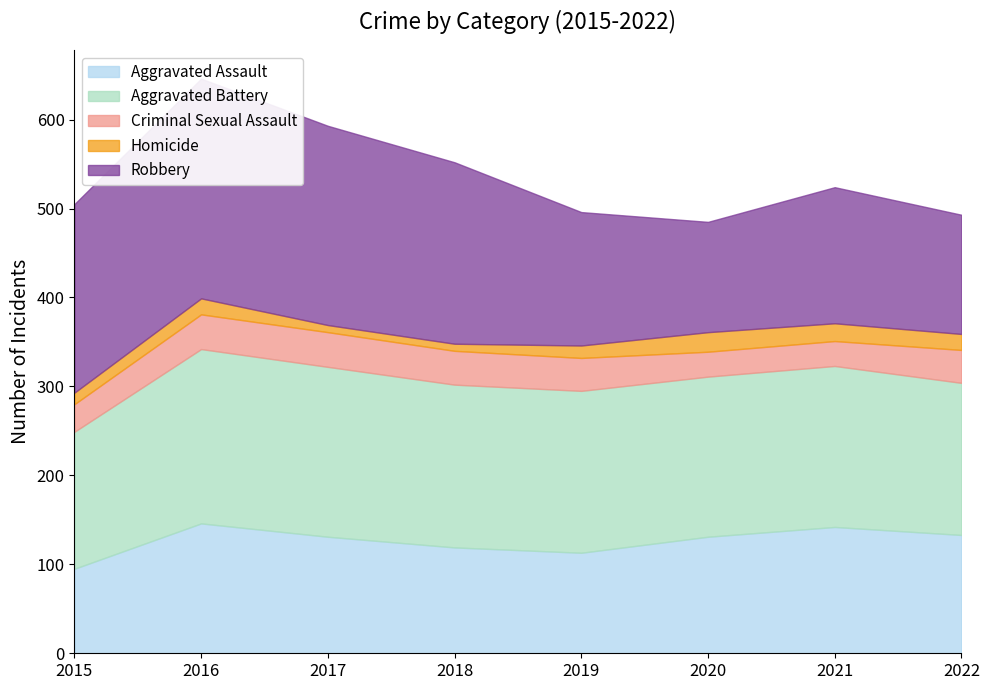

Reading left to right, list all the values displayed in this chart.

Aggravated Assault: 95	146	131	119	113	131	142	133
Aggravated Battery: 154	196	191	183	182	180	181	171
Criminal Sexual Assault: 31	39	39	38	37	28	28	37
Homicide: 13	18	8	8	14	22	20	18
Robbery: 212	247	224	204	150	124	153	134